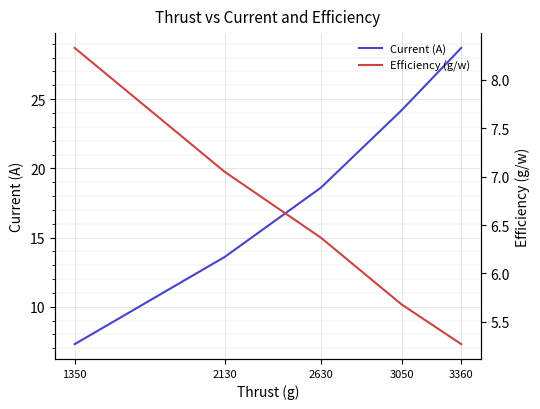

Reading right to left, extract all data points from this chart.

Current (A): 28.7	24.2	18.6	13.6	7.3
Efficiency (g/w): 5.3	5.7	6.4	7.0	8.3